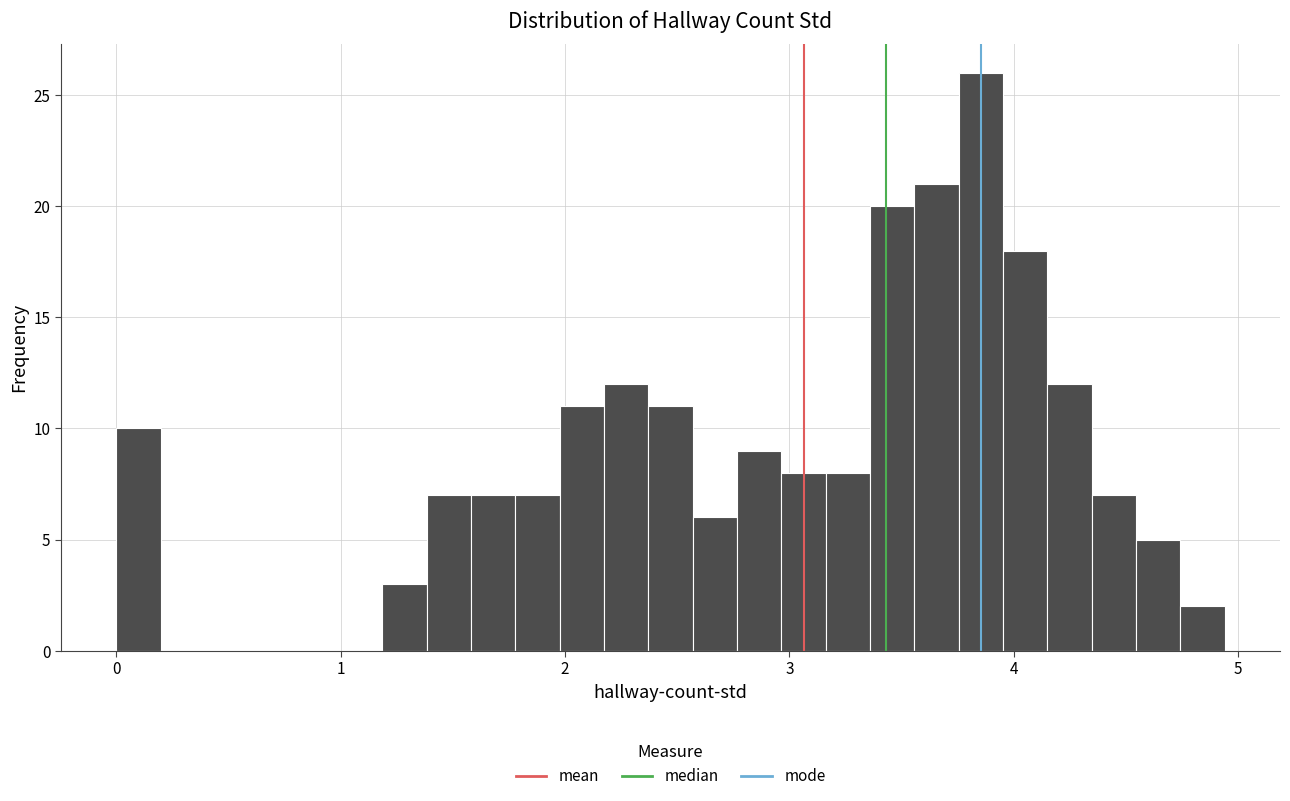

Around what value on the x-axis is the tallest bar? Give the approximate position of its centre, as read against the axis.

3.9